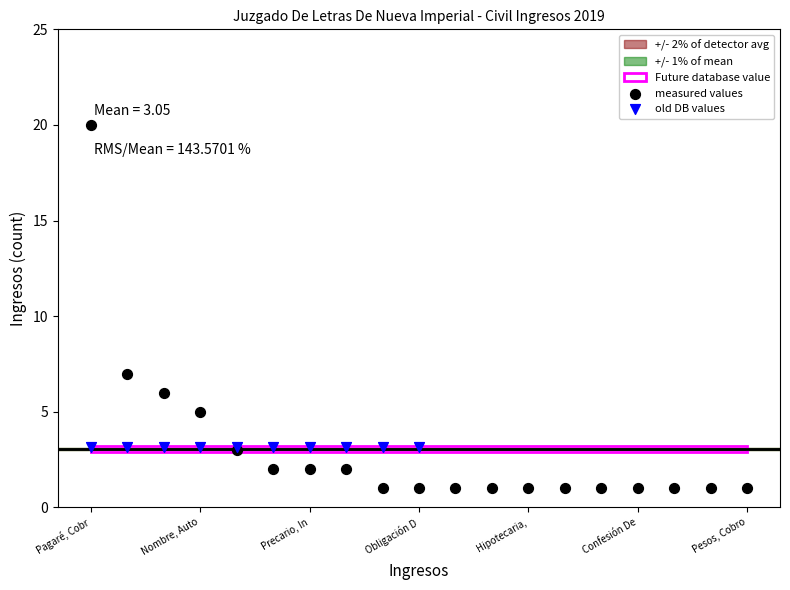

Which series reaches the maximum Y coordinate?

measured values